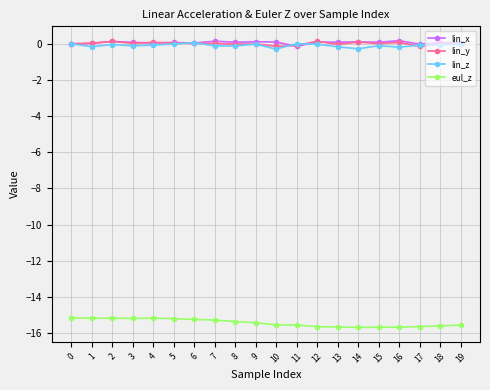

What is the value of the eul_z point at the 5th from the left?

-15.2